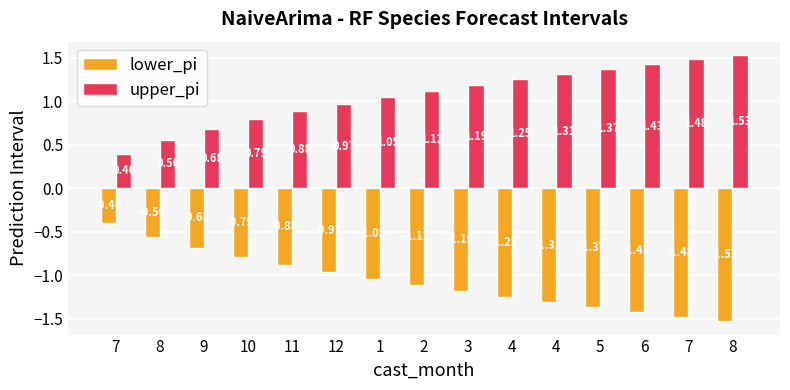

Which series has the largest total across all categories?

upper_pi